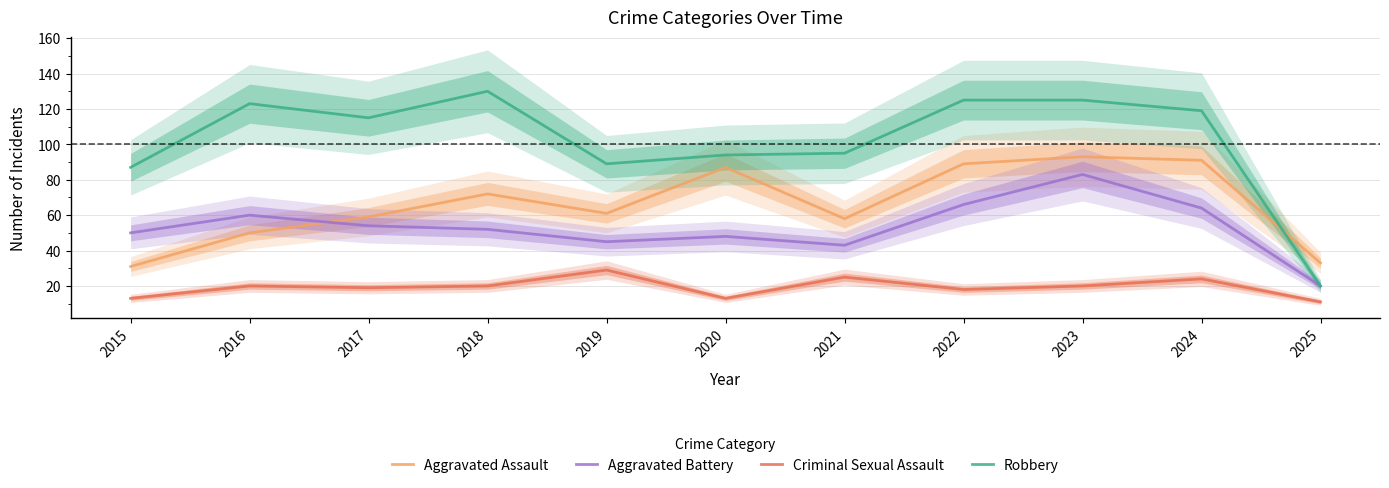

What are all the series names shown in the legend?

Aggravated Assault, Aggravated Battery, Criminal Sexual Assault, Robbery